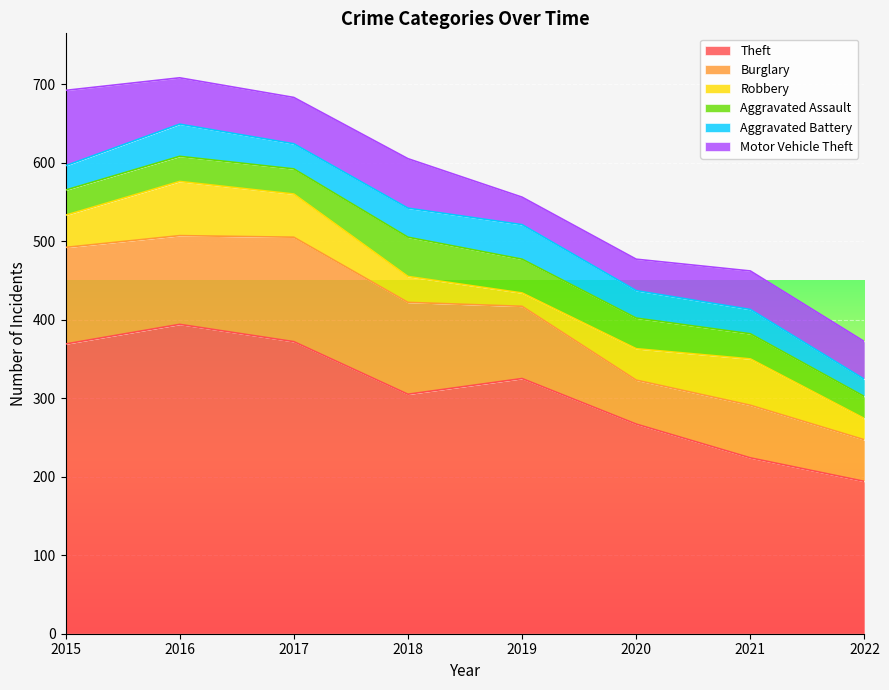

How many data points in Motor Vehicle Theft are above 59?

2